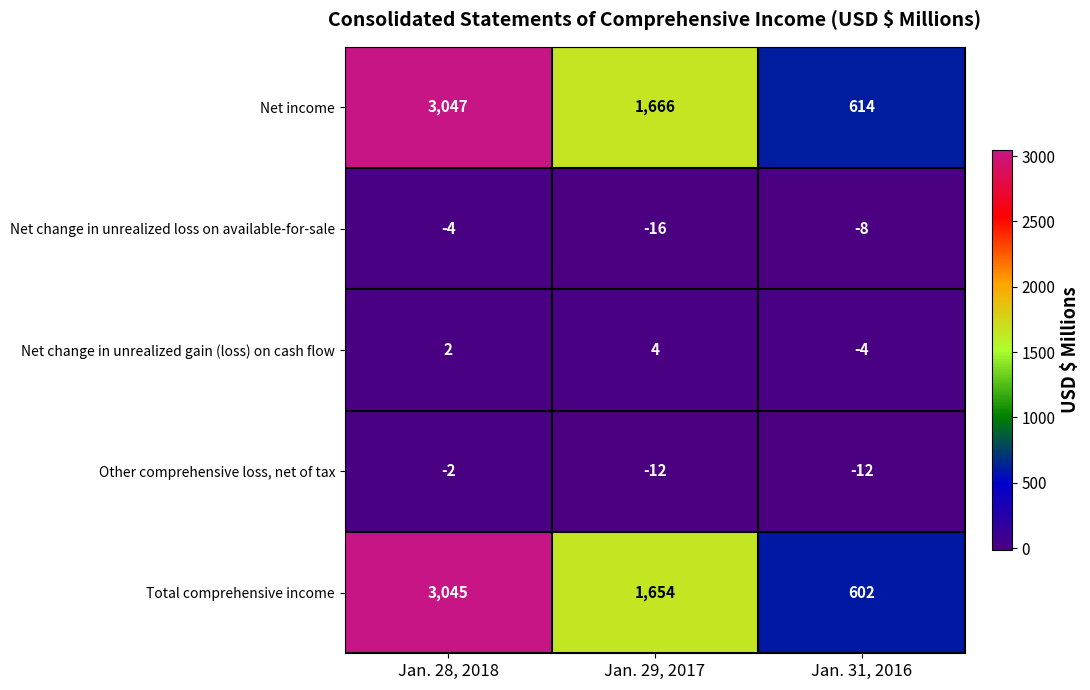

Is it true that Total comprehensive income equals 2393 at Jan. 29, 2017?

False